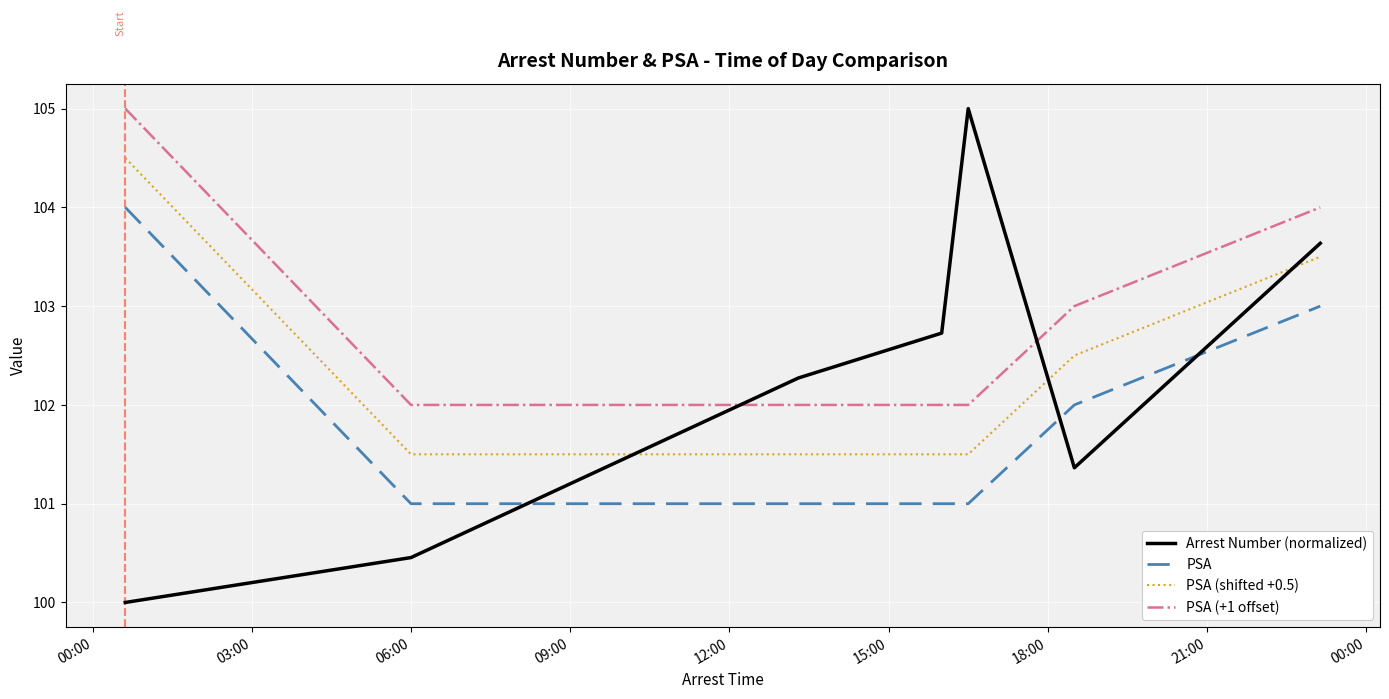

Which series has the largest range (max minus min)?

Arrest Number (normalized)